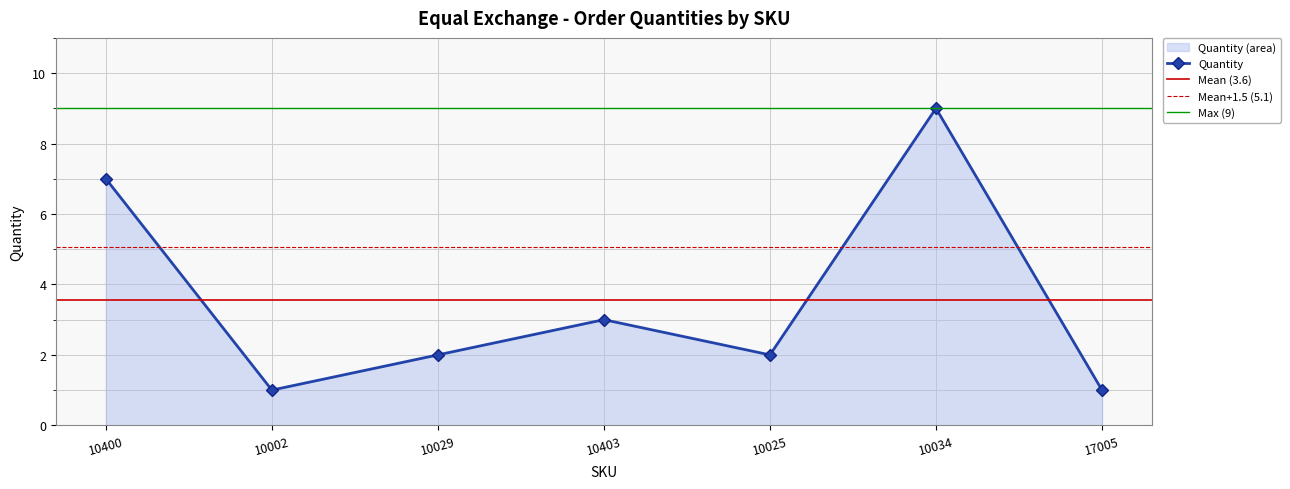

Reading left to right, transcribe all the data shown in this chart.

7	1	2	3	2	9	1